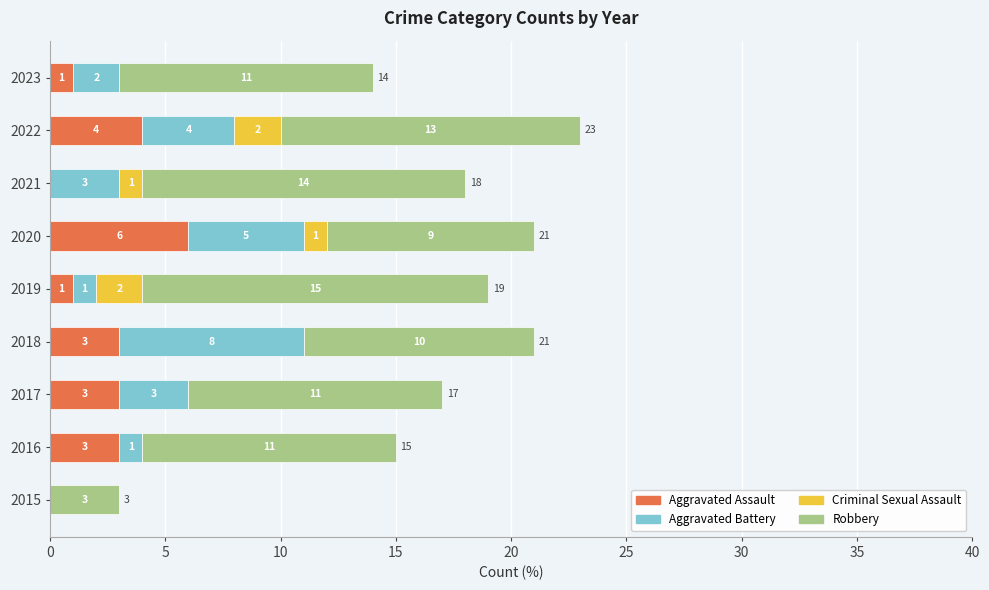

At which label does Aggravated Assault reach its peak?

2020